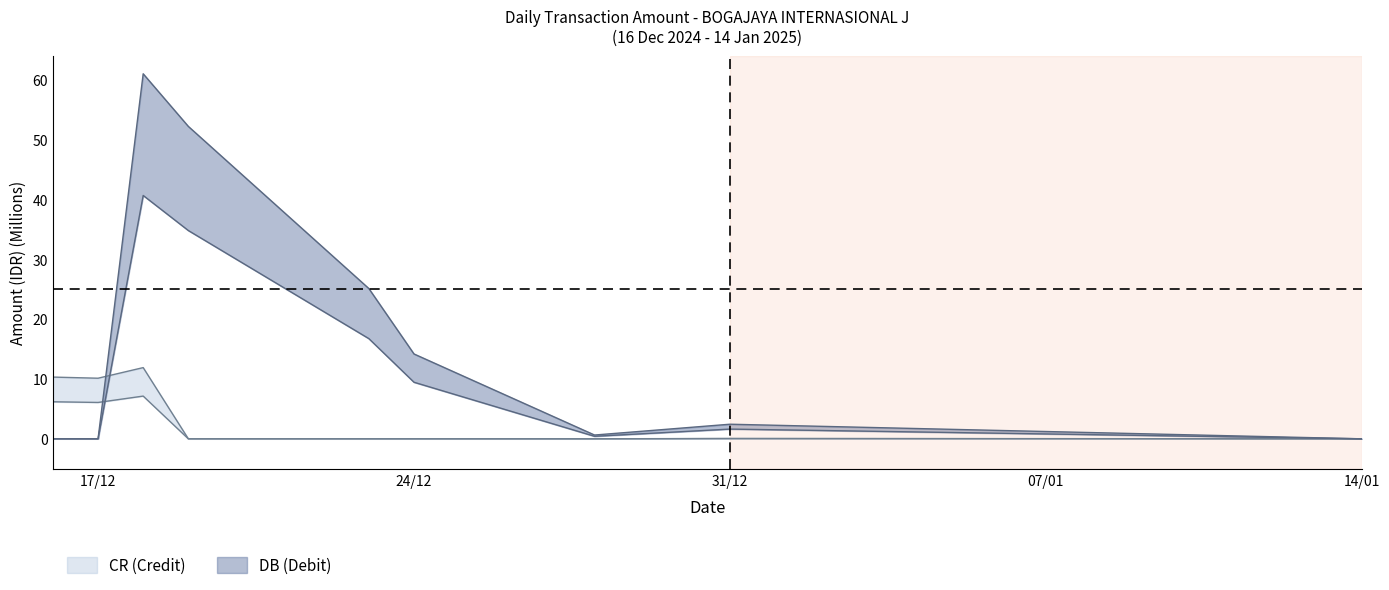

At 19/12/2024, list the series in order from largest to smallest.

DB (Debit), CR (Credit)